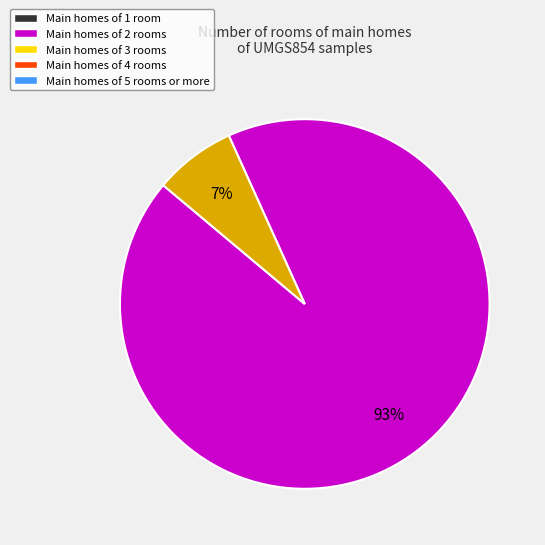

To the nearest percent, what is the difference between the largest and smallest slice percentages?

86%